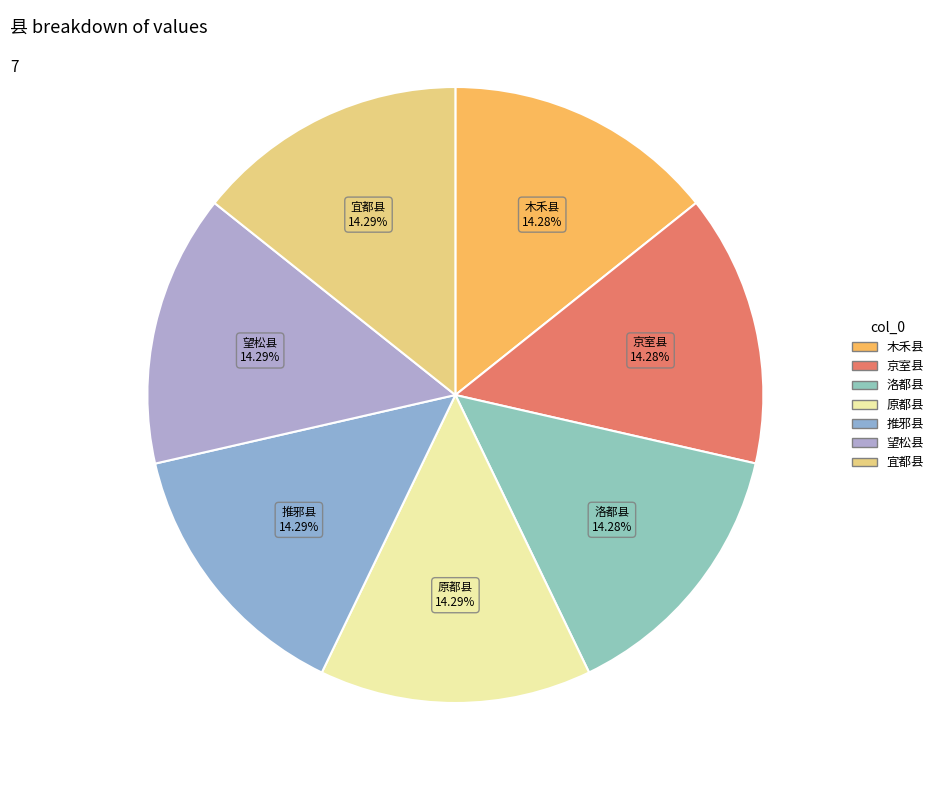

The 京室县 slice represents 26% of the pie. True or false?

False